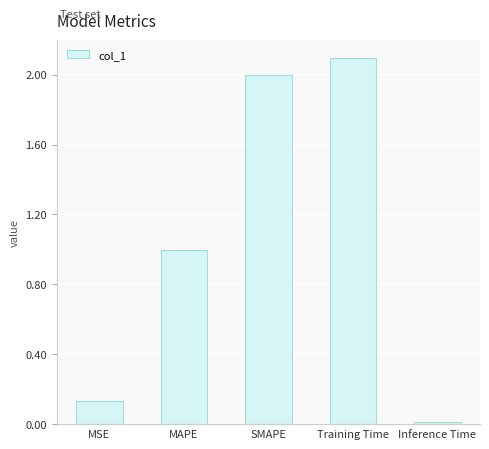

What position from the left is SMAPE?

3